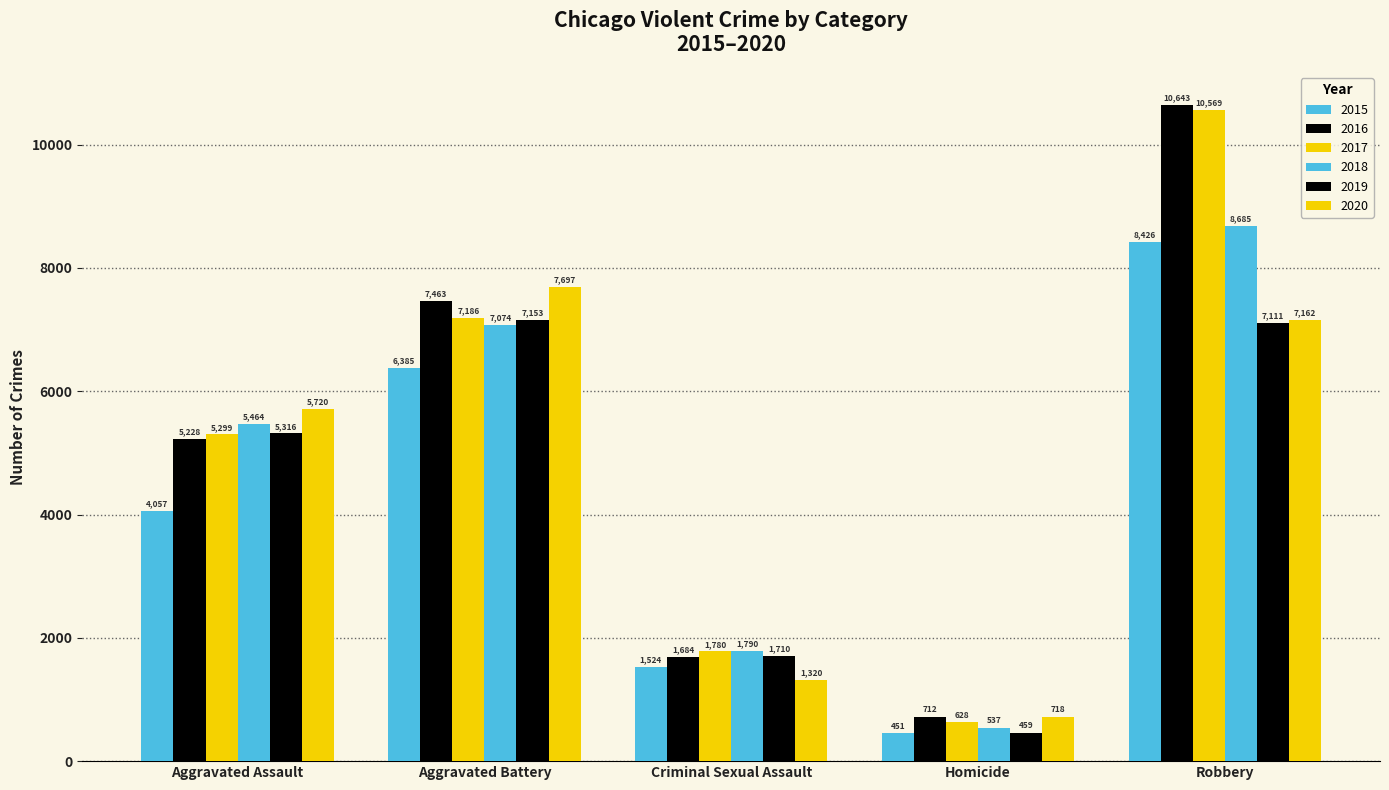

How many bars are there in total?

30